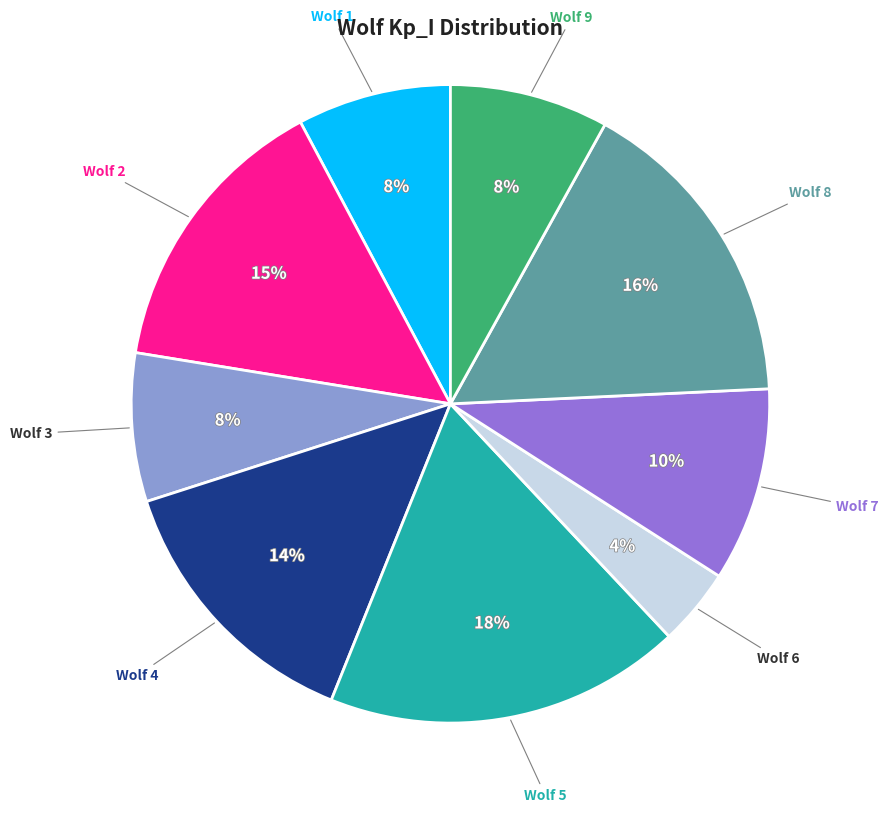

Count the number of slices in the pie.

9